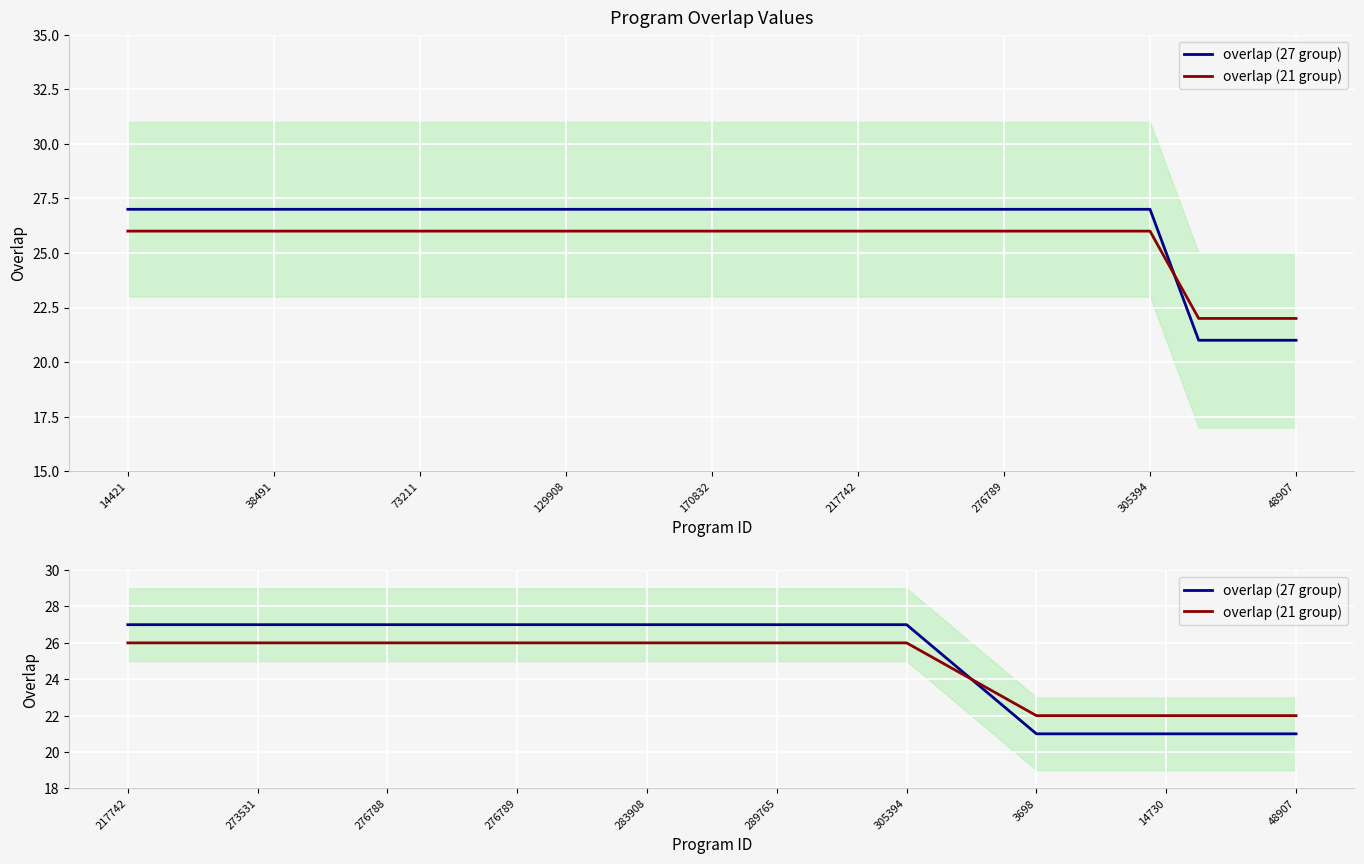

What is the difference between the maximum and minimum values in the overlap (21 group) series?

4